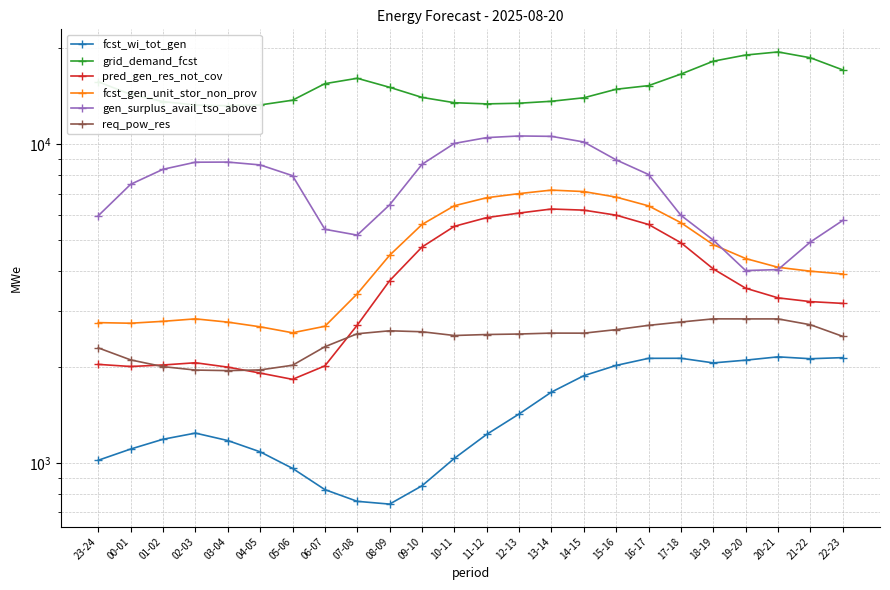

Where is fcst_wi_tot_gen nearest to the value 1448?

12-13